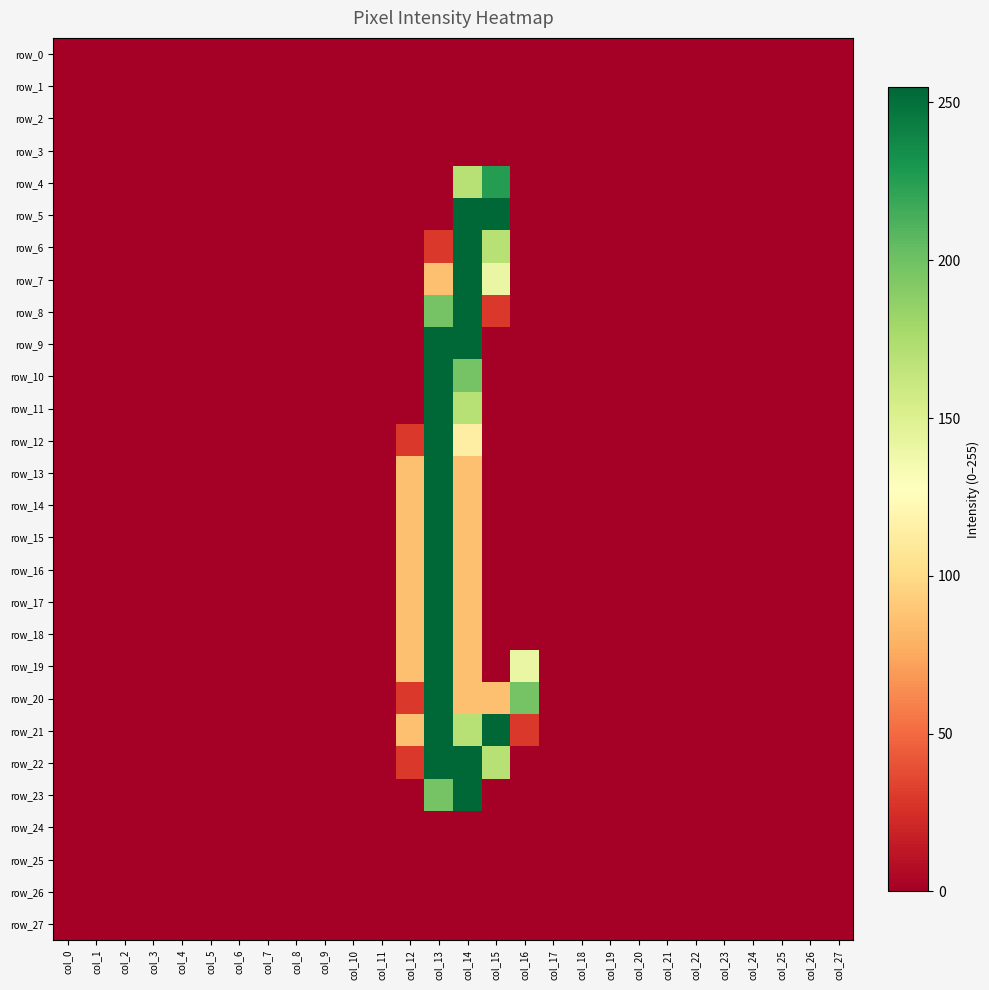

Reading right to left, what are all the values shown in this chart?

row_0: 0	0	0	0	0	0	0	0	0	0	0	0	0	0	0	0	0	0	0	0	0	0	0	0	0	0	0	0
row_1: 0	0	0	0	0	0	0	0	0	0	0	0	0	0	0	0	0	0	0	0	0	0	0	0	0	0	0	0
row_2: 0	0	0	0	0	0	0	0	0	0	0	0	0	0	0	0	0	0	0	0	0	0	0	0	0	0	0	0
row_3: 0	0	0	0	0	0	0	0	0	0	0	0	0	0	0	0	0	0	0	0	0	0	0	0	0	0	0	0
row_4: 0	0	0	0	0	0	0	0	0	0	0	0	226	170	0	0	0	0	0	0	0	0	0	0	0	0	0	0
row_5: 0	0	0	0	0	0	0	0	0	0	0	0	255	255	0	0	0	0	0	0	0	0	0	0	0	0	0	0
row_6: 0	0	0	0	0	0	0	0	0	0	0	0	170	255	29	0	0	0	0	0	0	0	0	0	0	0	0	0
row_7: 0	0	0	0	0	0	0	0	0	0	0	0	141	255	86	0	0	0	0	0	0	0	0	0	0	0	0	0
row_8: 0	0	0	0	0	0	0	0	0	0	0	0	29	255	198	0	0	0	0	0	0	0	0	0	0	0	0	0
row_9: 0	0	0	0	0	0	0	0	0	0	0	0	0	255	255	0	0	0	0	0	0	0	0	0	0	0	0	0
row_10: 0	0	0	0	0	0	0	0	0	0	0	0	0	198	255	0	0	0	0	0	0	0	0	0	0	0	0	0
row_11: 0	0	0	0	0	0	0	0	0	0	0	0	0	170	255	0	0	0	0	0	0	0	0	0	0	0	0	0
row_12: 0	0	0	0	0	0	0	0	0	0	0	0	0	114	255	29	0	0	0	0	0	0	0	0	0	0	0	0
row_13: 0	0	0	0	0	0	0	0	0	0	0	0	0	86	255	86	0	0	0	0	0	0	0	0	0	0	0	0
row_14: 0	0	0	0	0	0	0	0	0	0	0	0	0	86	255	86	0	0	0	0	0	0	0	0	0	0	0	0
row_15: 0	0	0	0	0	0	0	0	0	0	0	0	0	86	255	86	0	0	0	0	0	0	0	0	0	0	0	0
row_16: 0	0	0	0	0	0	0	0	0	0	0	0	0	86	255	86	0	0	0	0	0	0	0	0	0	0	0	0
row_17: 0	0	0	0	0	0	0	0	0	0	0	0	0	86	255	86	0	0	0	0	0	0	0	0	0	0	0	0
row_18: 0	0	0	0	0	0	0	0	0	0	0	0	0	86	255	86	0	0	0	0	0	0	0	0	0	0	0	0
row_19: 0	0	0	0	0	0	0	0	0	0	0	141	0	86	255	86	0	0	0	0	0	0	0	0	0	0	0	0
row_20: 0	0	0	0	0	0	0	0	0	0	0	198	86	86	255	29	0	0	0	0	0	0	0	0	0	0	0	0
row_21: 0	0	0	0	0	0	0	0	0	0	0	29	255	170	255	86	0	0	0	0	0	0	0	0	0	0	0	0
row_22: 0	0	0	0	0	0	0	0	0	0	0	0	170	255	255	29	0	0	0	0	0	0	0	0	0	0	0	0
row_23: 0	0	0	0	0	0	0	0	0	0	0	0	0	255	198	0	0	0	0	0	0	0	0	0	0	0	0	0
row_24: 0	0	0	0	0	0	0	0	0	0	0	0	0	0	0	0	0	0	0	0	0	0	0	0	0	0	0	0
row_25: 0	0	0	0	0	0	0	0	0	0	0	0	0	0	0	0	0	0	0	0	0	0	0	0	0	0	0	0
row_26: 0	0	0	0	0	0	0	0	0	0	0	0	0	0	0	0	0	0	0	0	0	0	0	0	0	0	0	0
row_27: 0	0	0	0	0	0	0	0	0	0	0	0	0	0	0	0	0	0	0	0	0	0	0	0	0	0	0	0